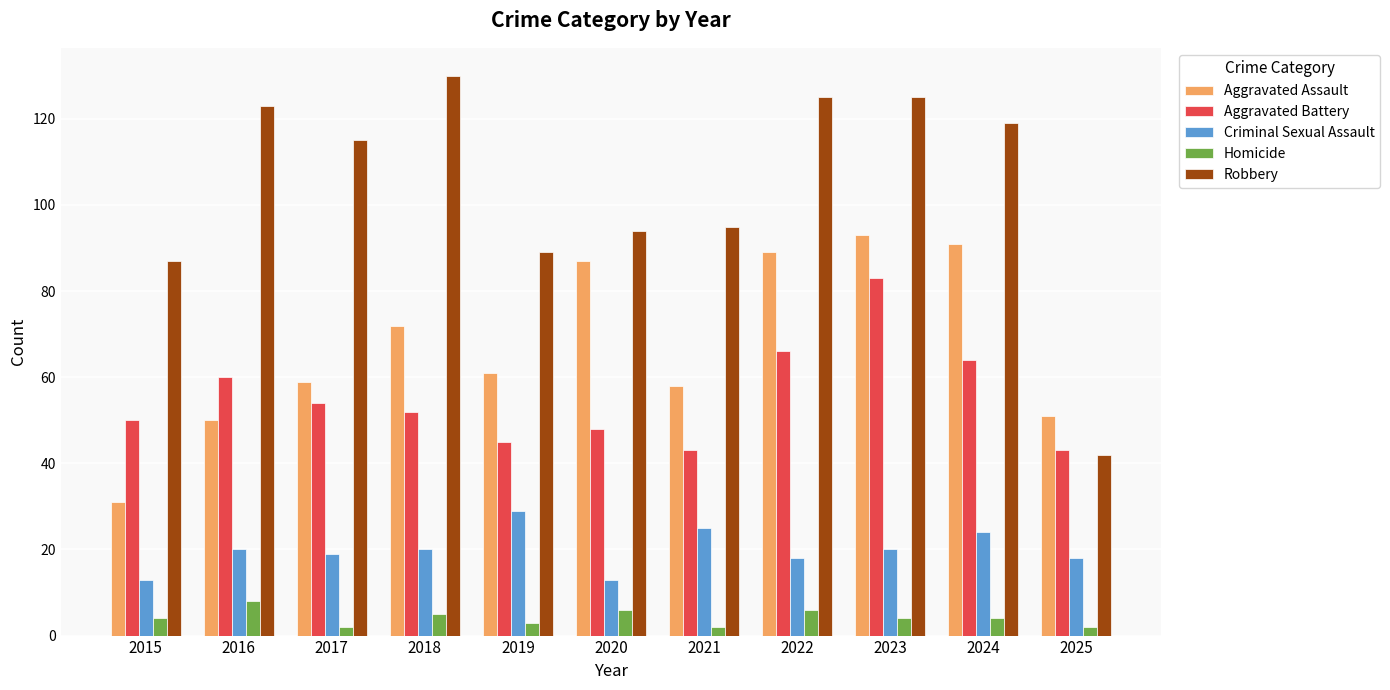

Which series has the widest spread of values?

Robbery